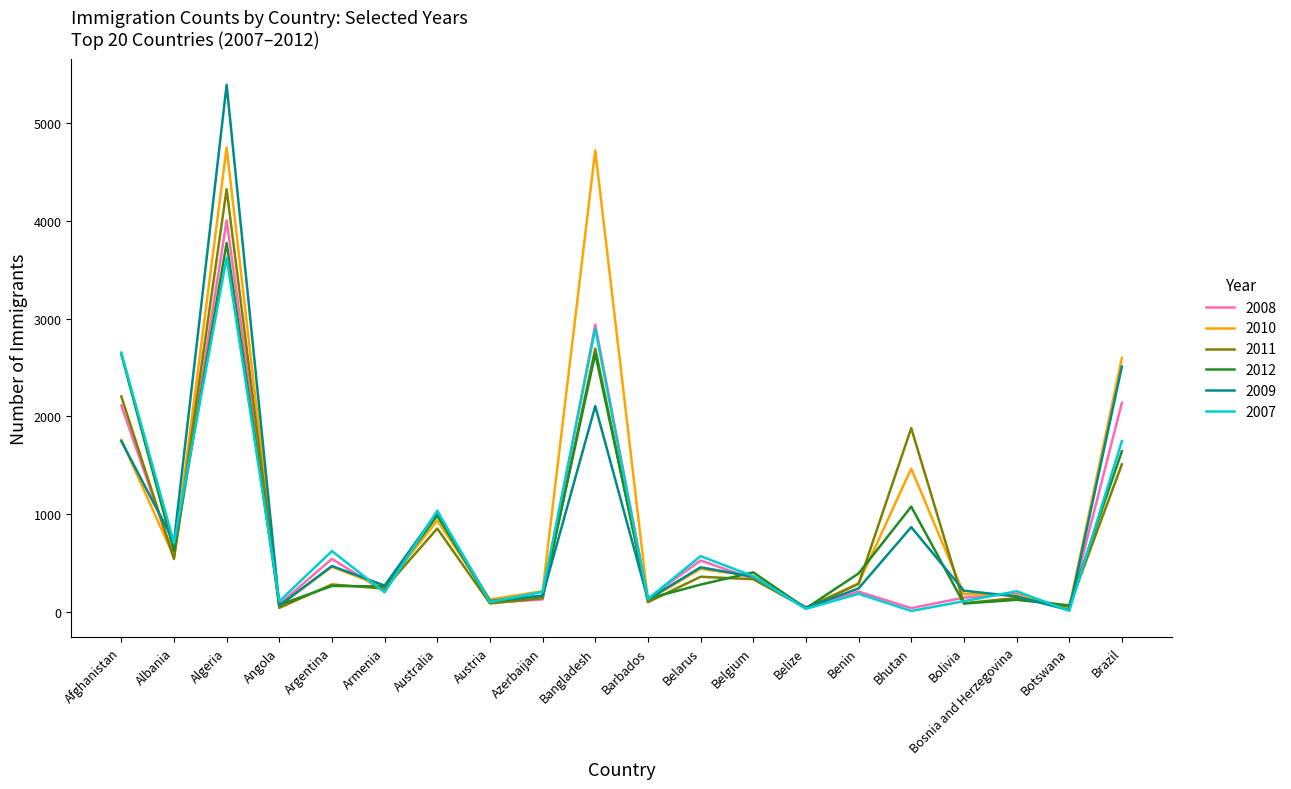

Which series has the largest range (max minus min)?

2009